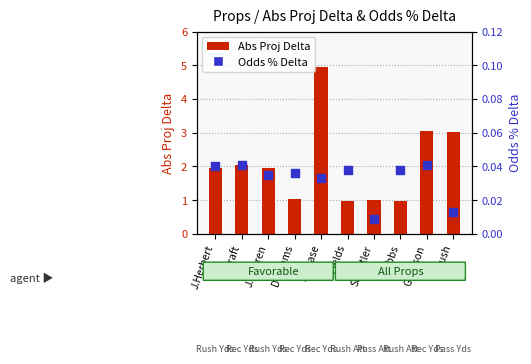

What is the total value across all series at J.Gibbs?

1.0